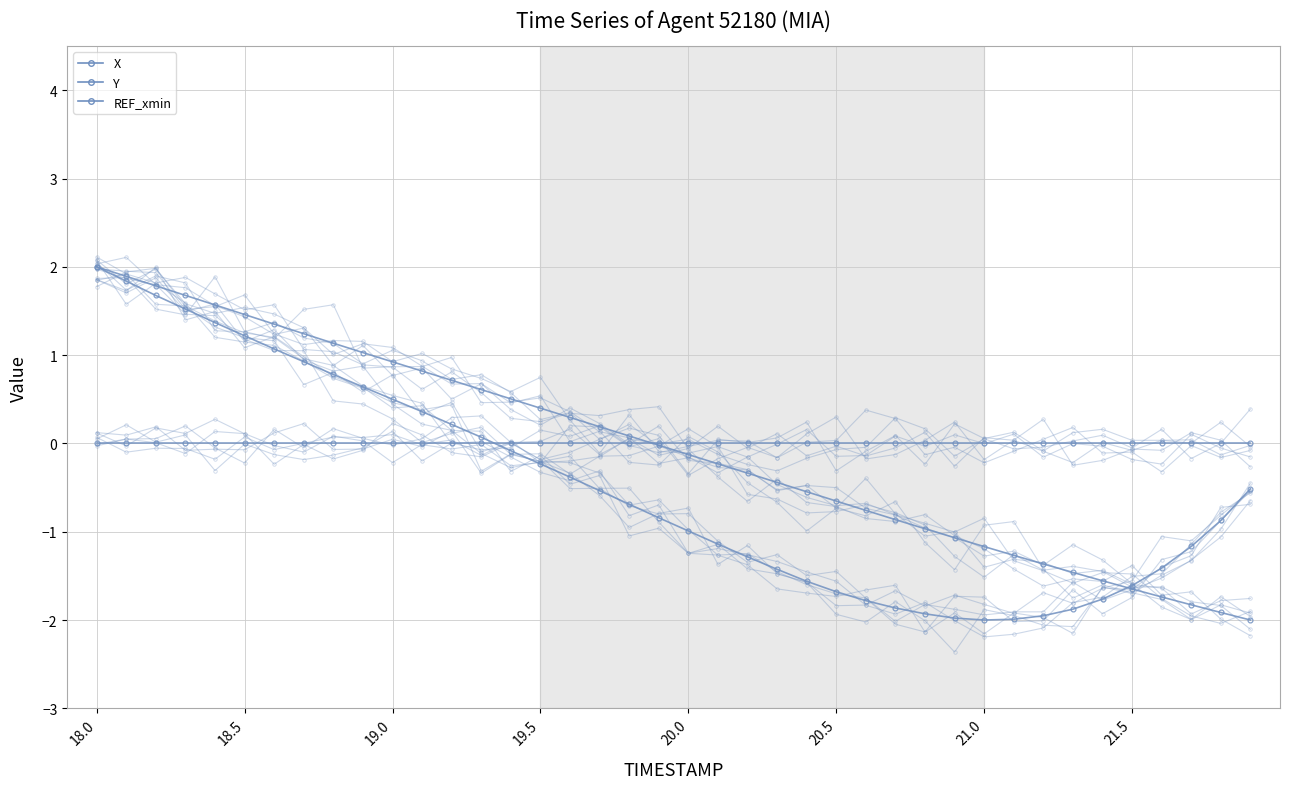

At which category is the sum across all series the highest?

18.0